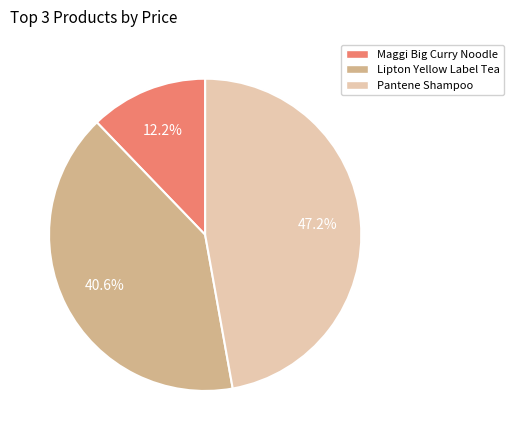

How many segments does this pie chart have?

3